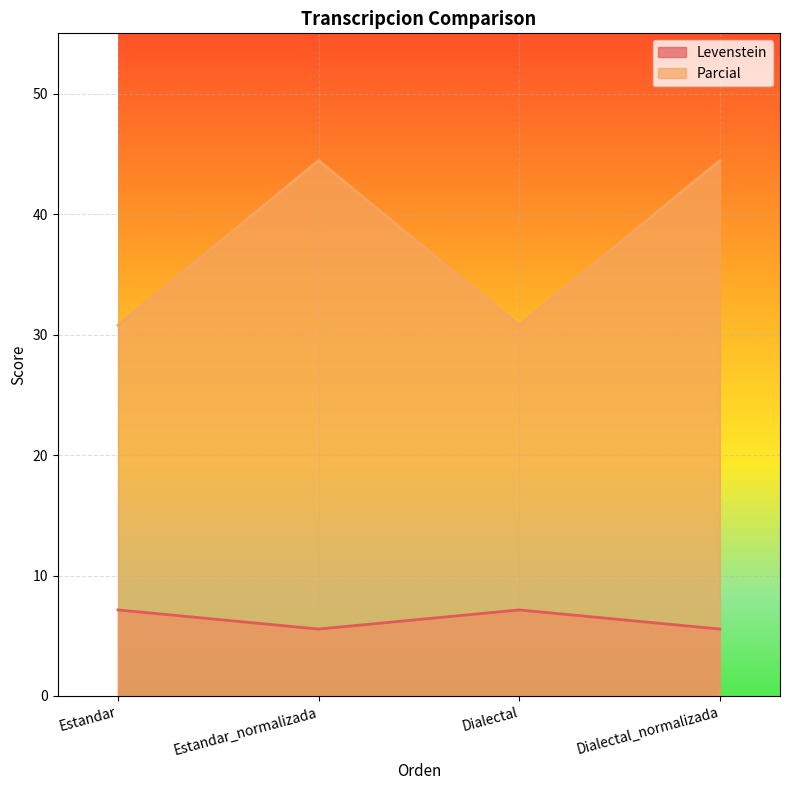

How many lines are shown in the chart?

2